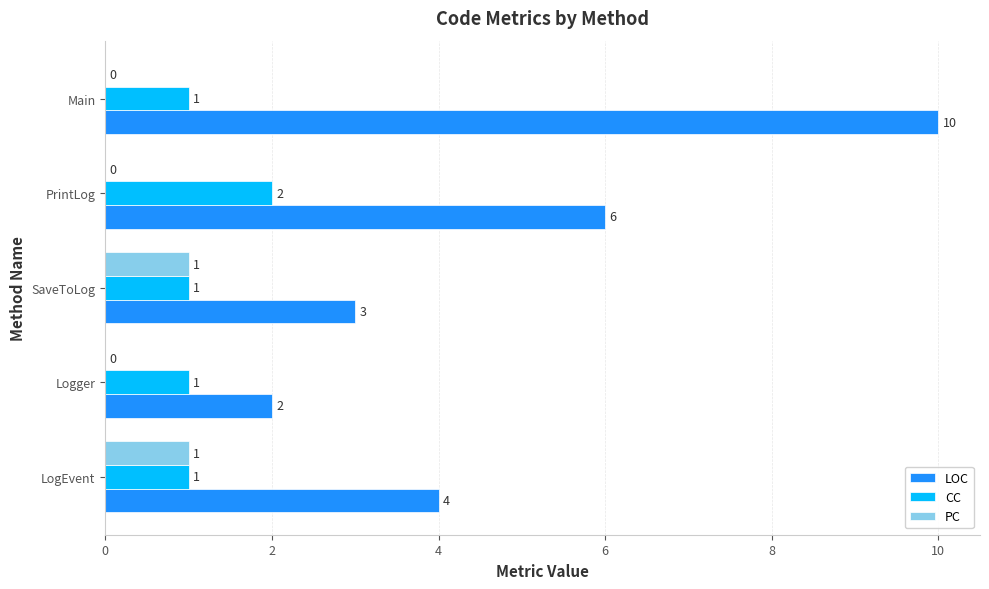

Is the value of CC at SaveToLog greater than the value of PC at Logger?

Yes